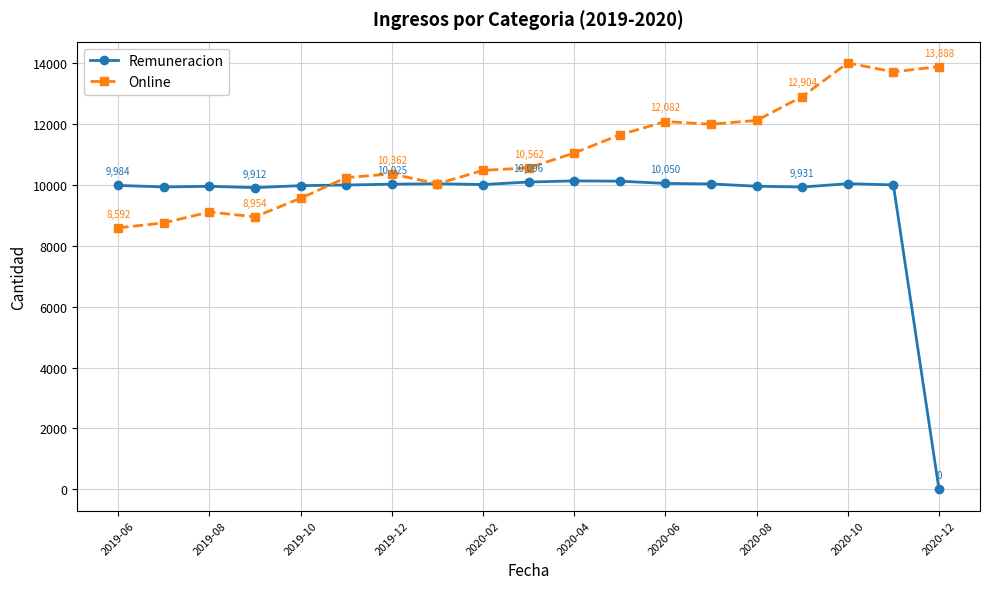

At how many categories does at least one series exceed 375?

19